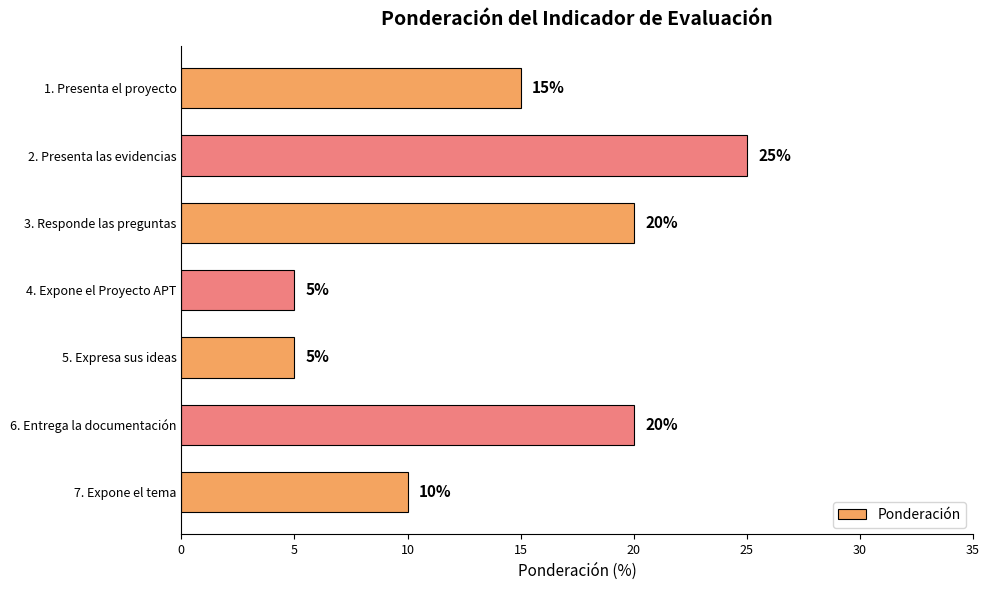

What is the sum of all values?

100